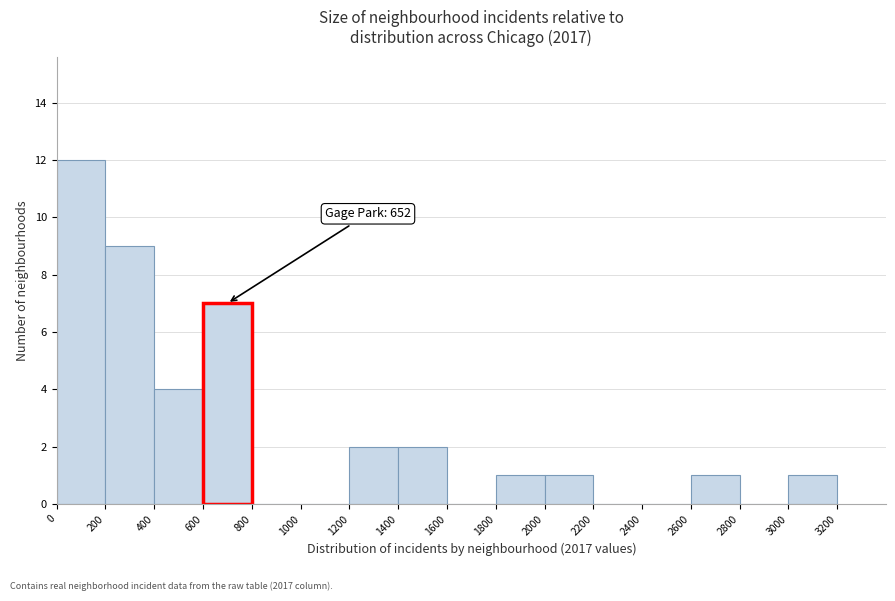

Which range on the x-axis has the tallest bar?

0 to 200